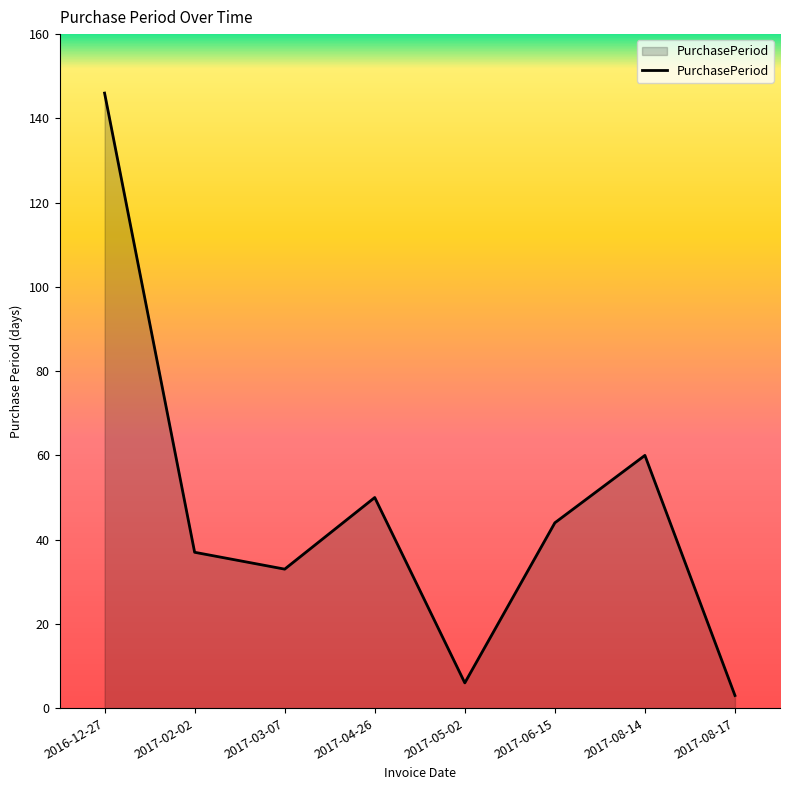

Does the chart display data point markers on the line(s)?

No